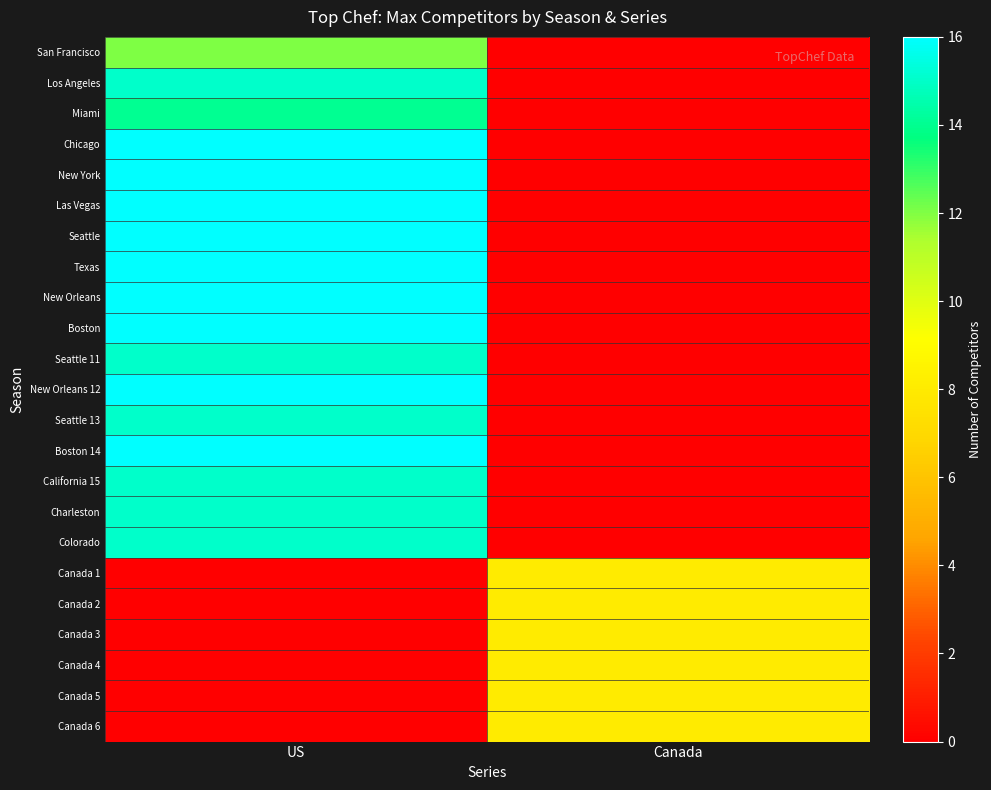

What is the spread (max minus min) of values at US?

16